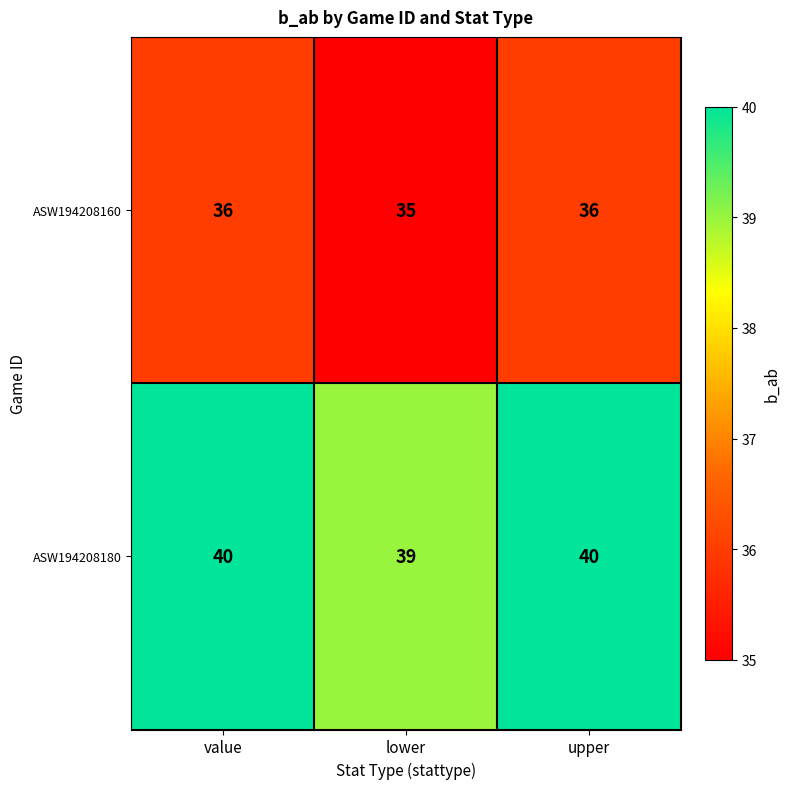

Is it true that ASW194208180 equals 40 at value?

True